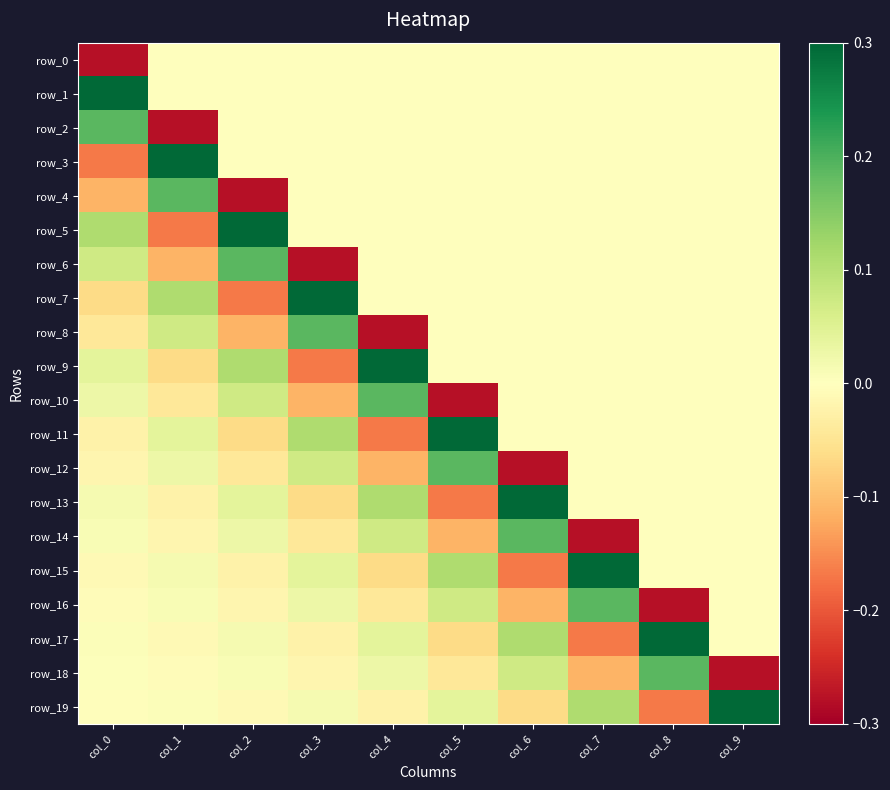

The row_2 series shows 0.0 at col_7. True or false?

True